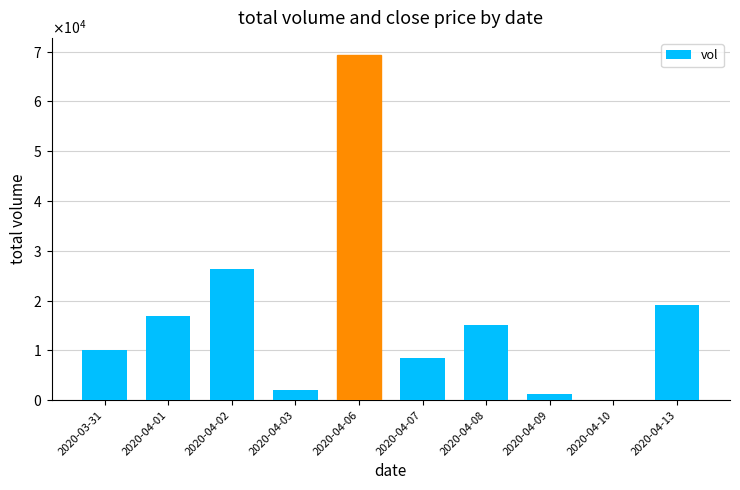

Read the value at 2020-04-06.

69300